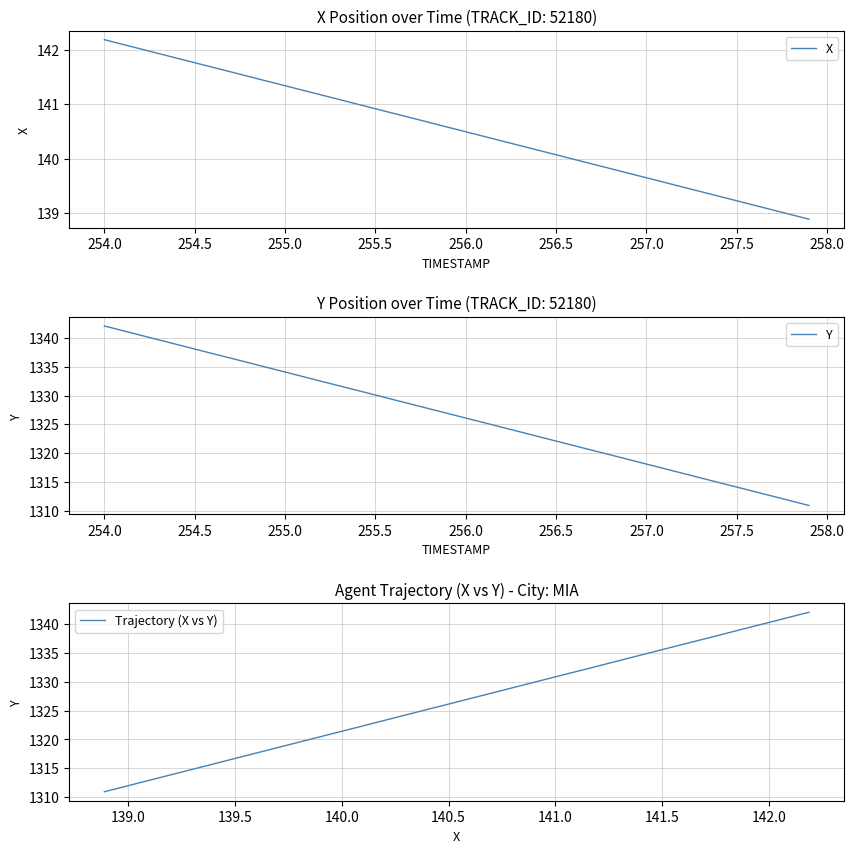

At how many categories does at least one series exceed 852?

40